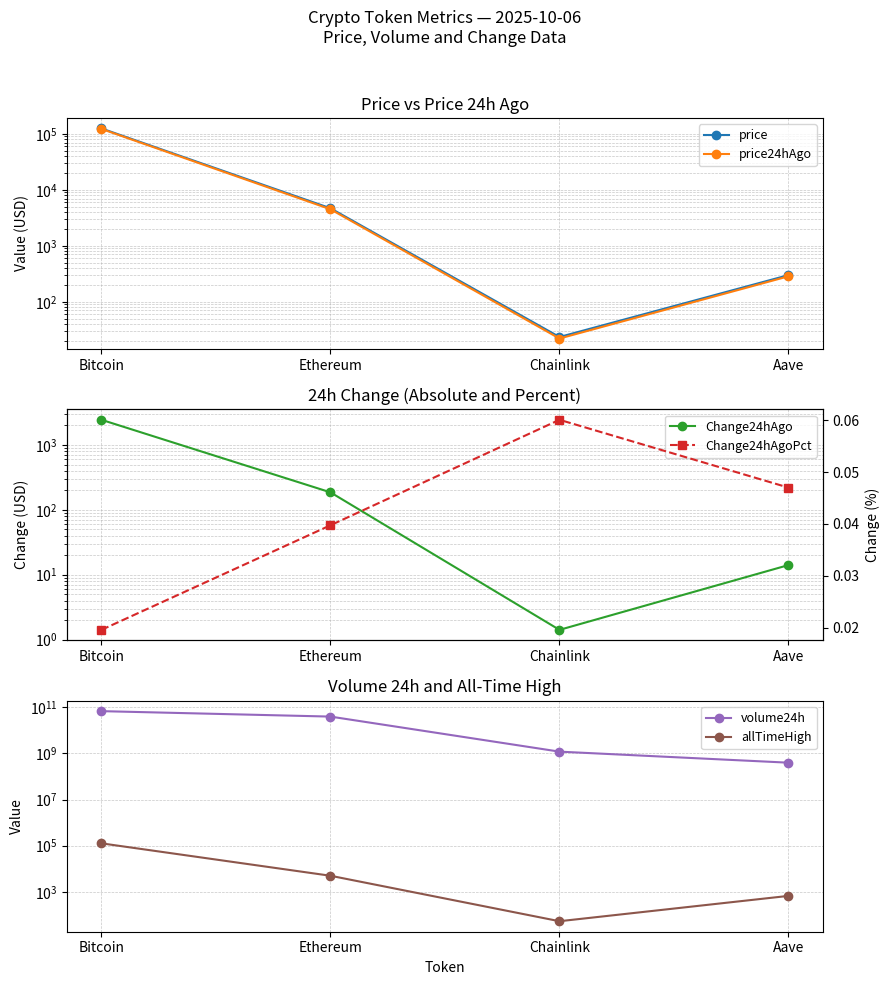

The value of price24hAgo at Ethereum is 4502.1. True or false?

True